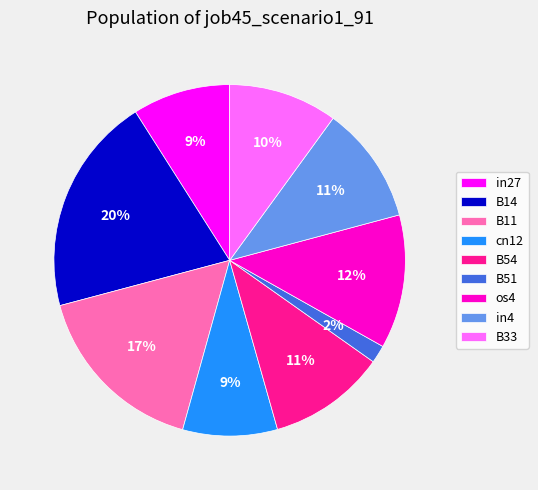

Is there a majority slice in this chart?

No